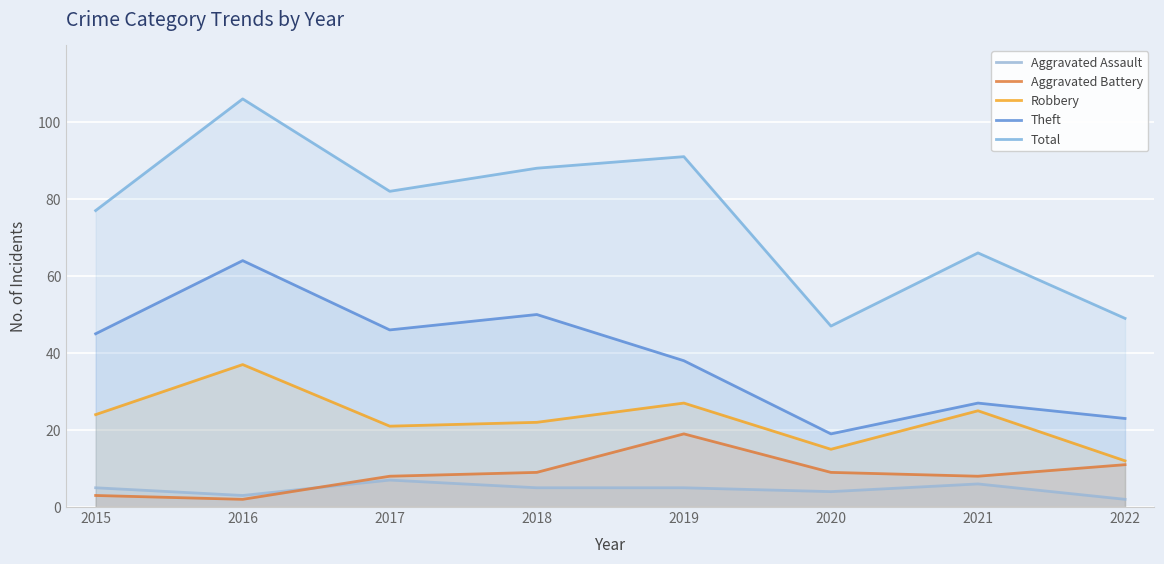

How many values in the Aggravated Battery series exceed 9?

2